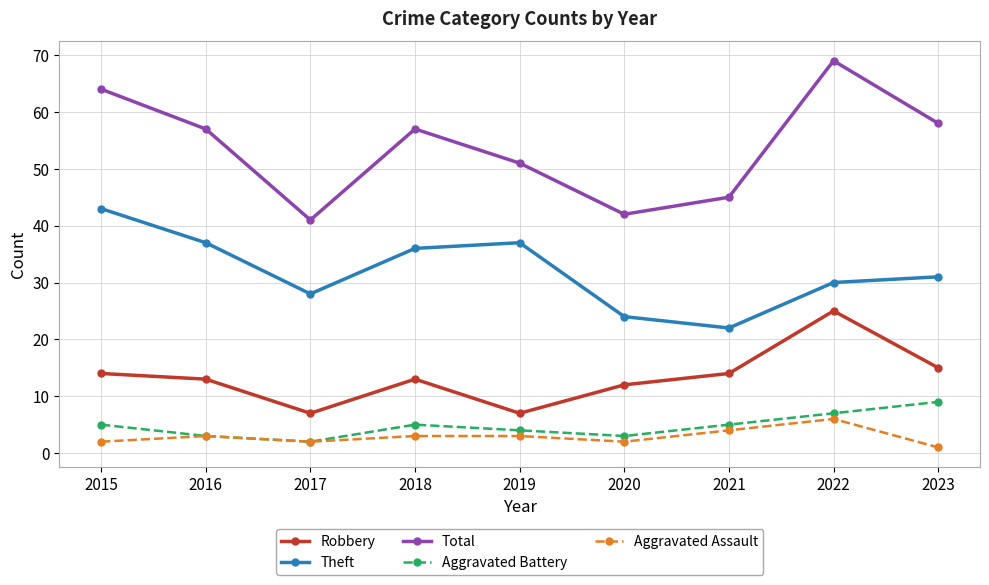

At how many categories does at least one series exceed 49?

6